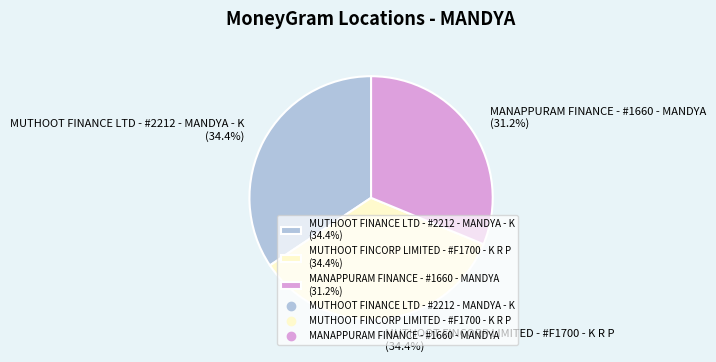

Does MUTHOOT FINANCE LTD - #2212 - MANDYA - K represent more than half of the total?

No